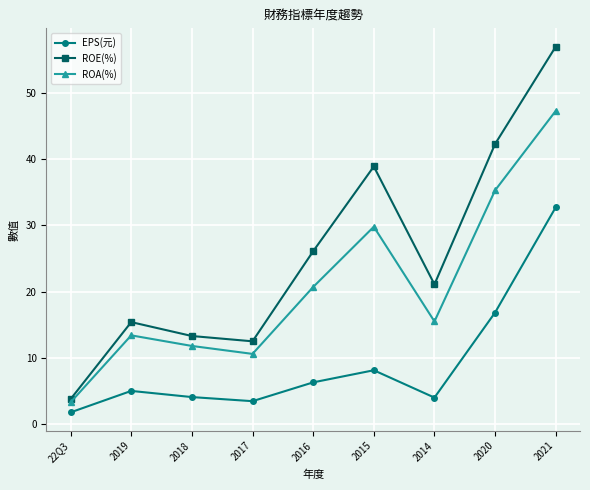

Is it true that EPS(元) equals 1.3 at 2014?

False